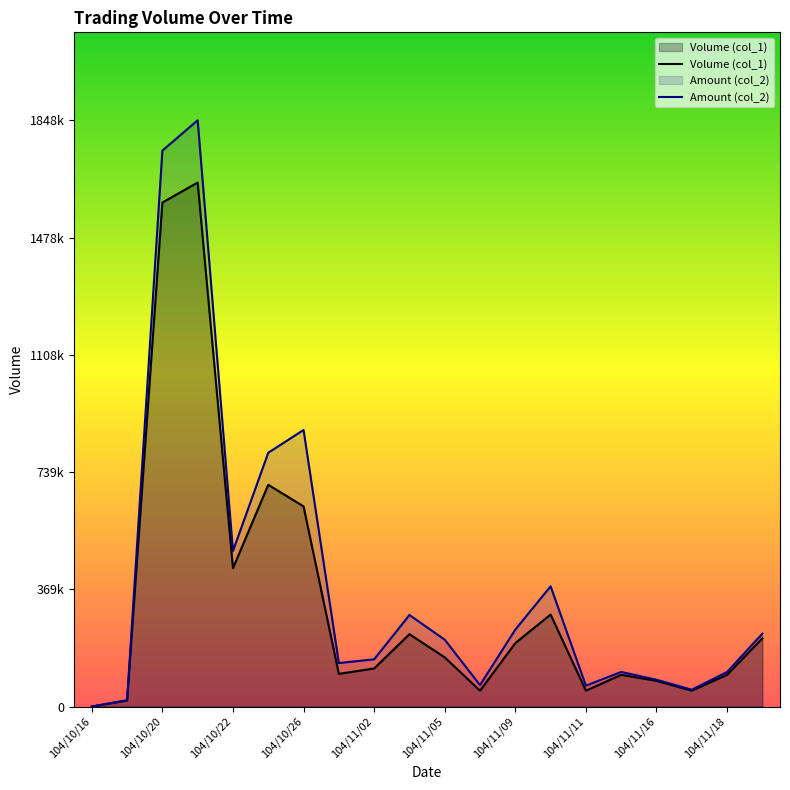

How many values in the Volume (col_1) series are below 155000?

10